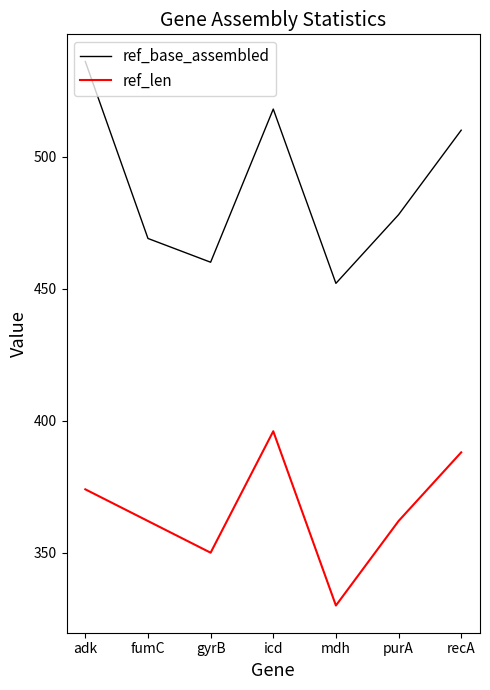

What is the approximate value of ref_base_assembled at fumC?

469